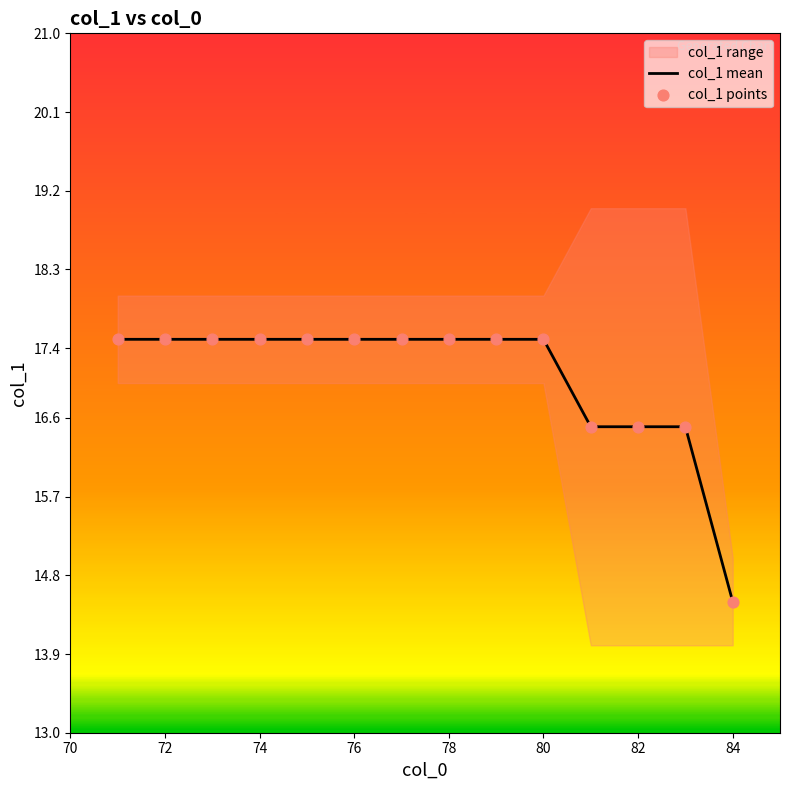

At how many categories does at least one series exceed 14?

14